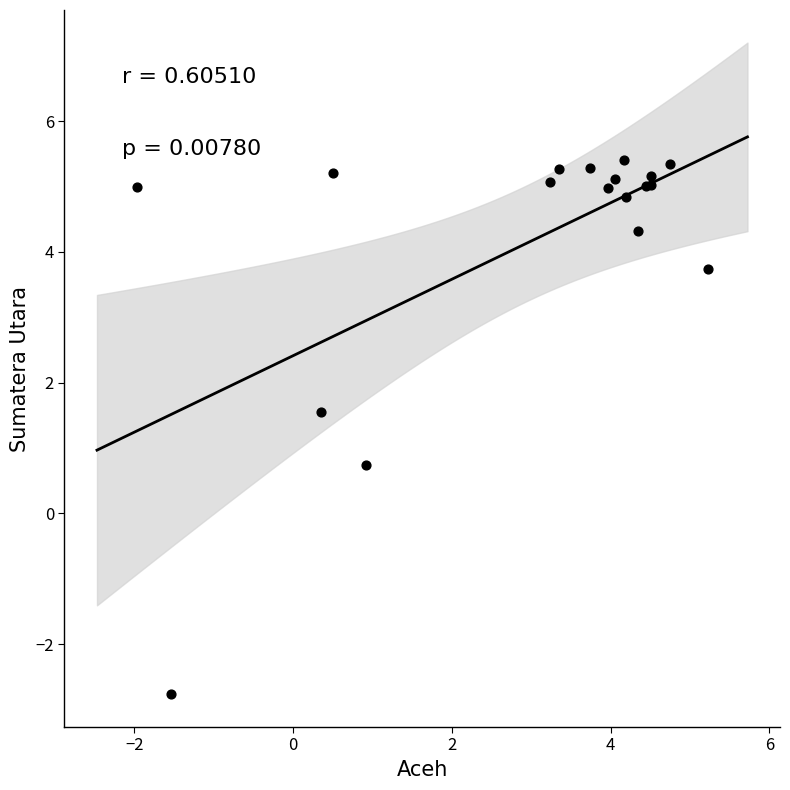

What Y value in the scatter plot is closest to 1?

0.7